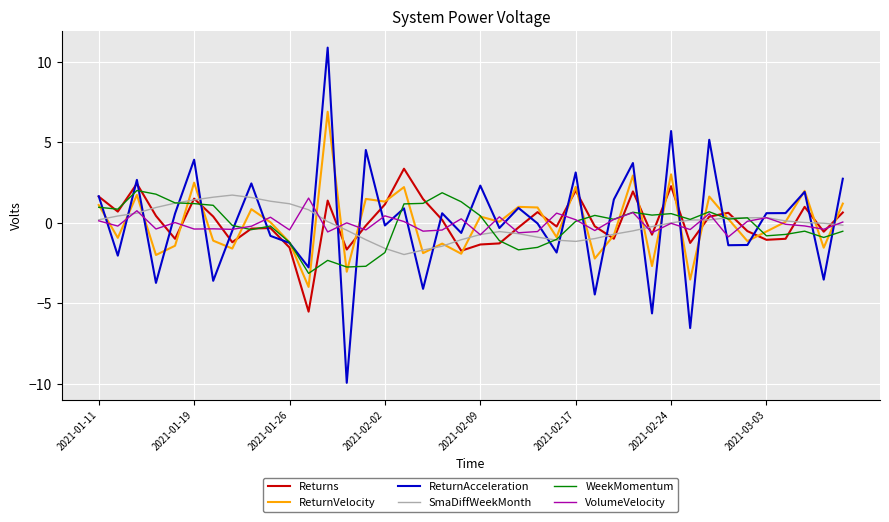

Which series has the largest range (max minus min)?

ReturnAcceleration